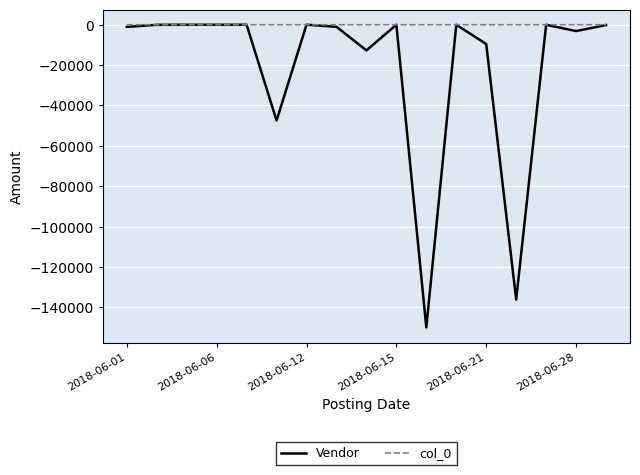

What is the lowest value of the Vendor series?

-149924.2